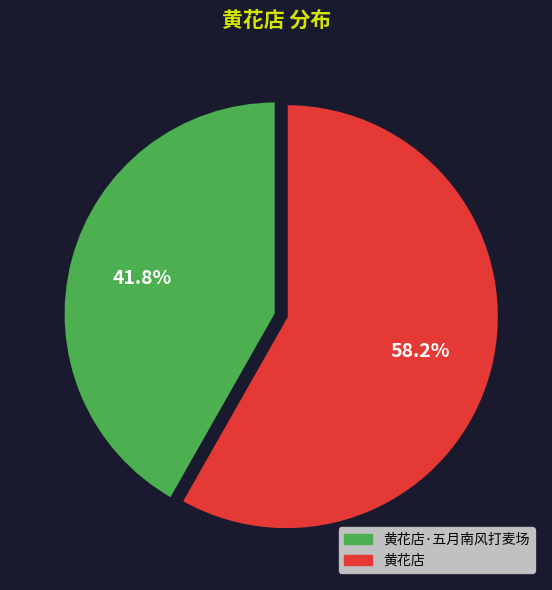

Which slice is the largest?

黄花店